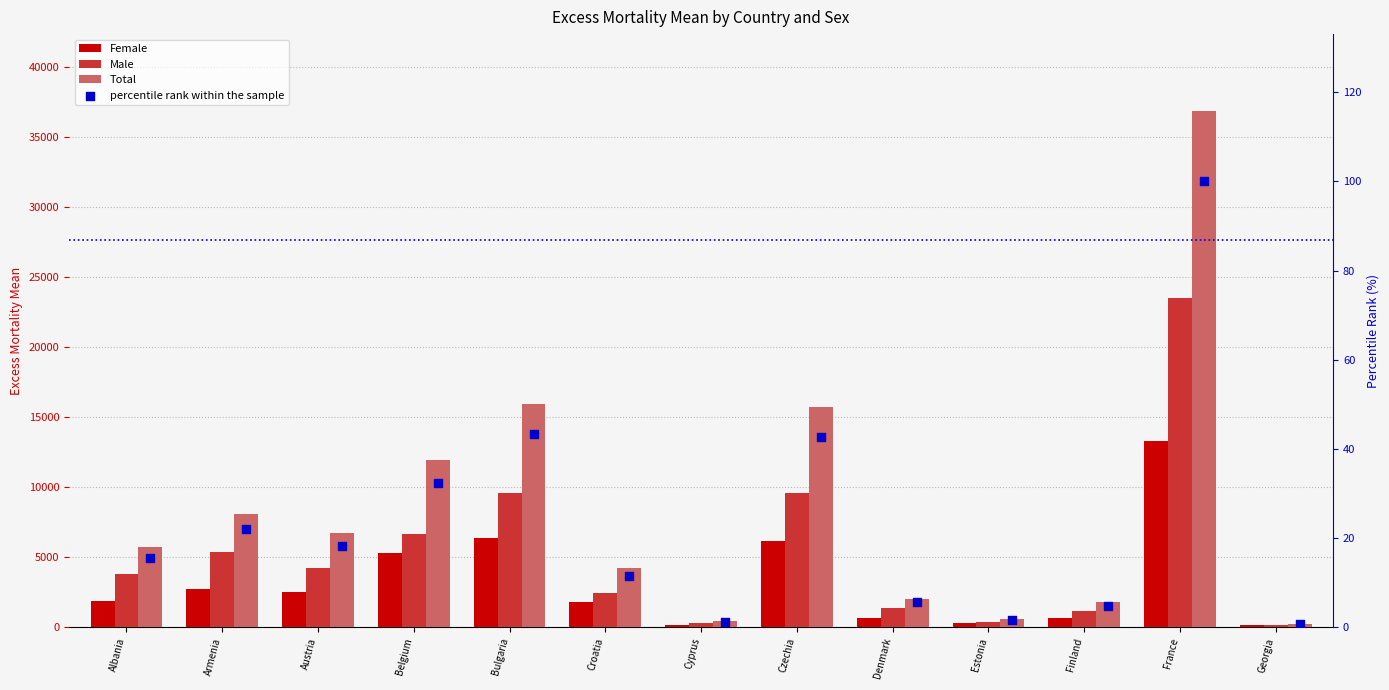

Which series has the largest total across all categories?

Total